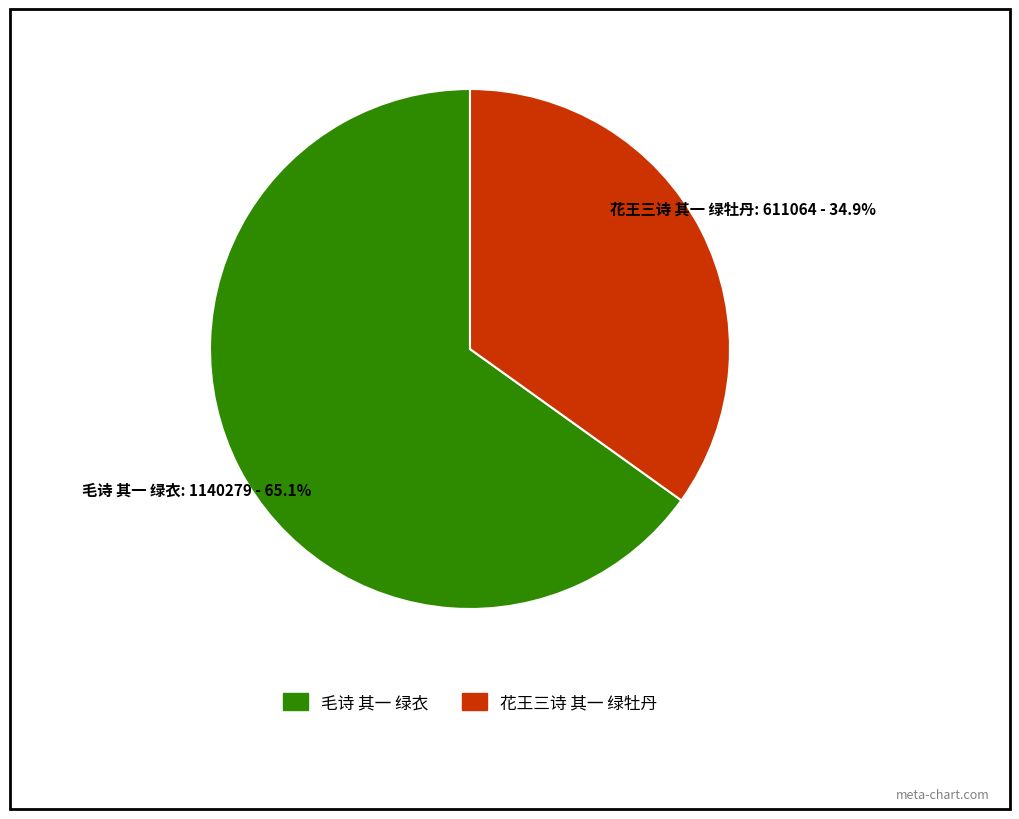

Count the number of slices in the pie.

2